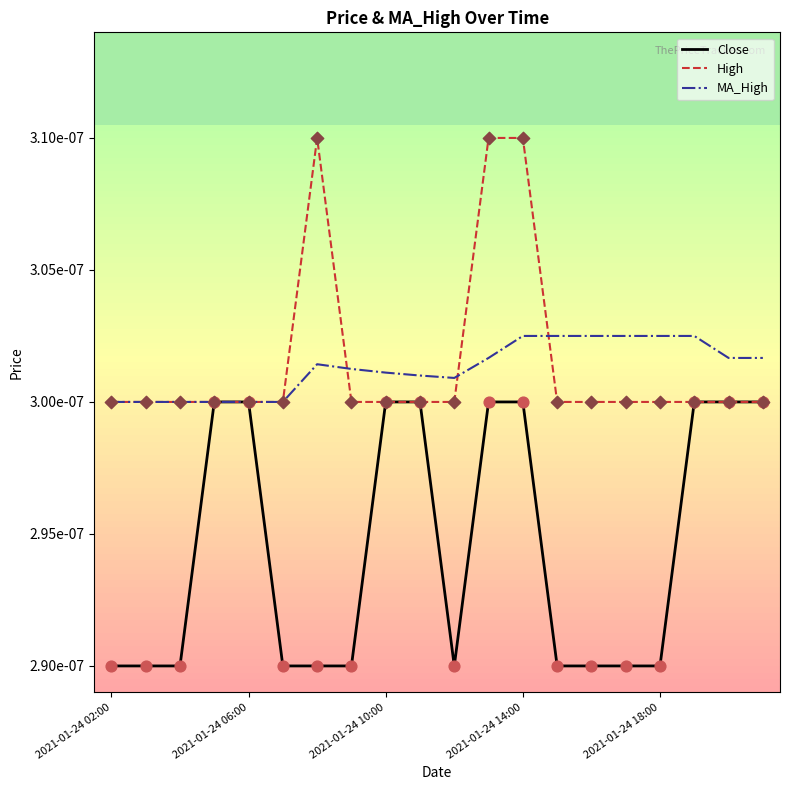

Which series has the largest total across all categories?

High